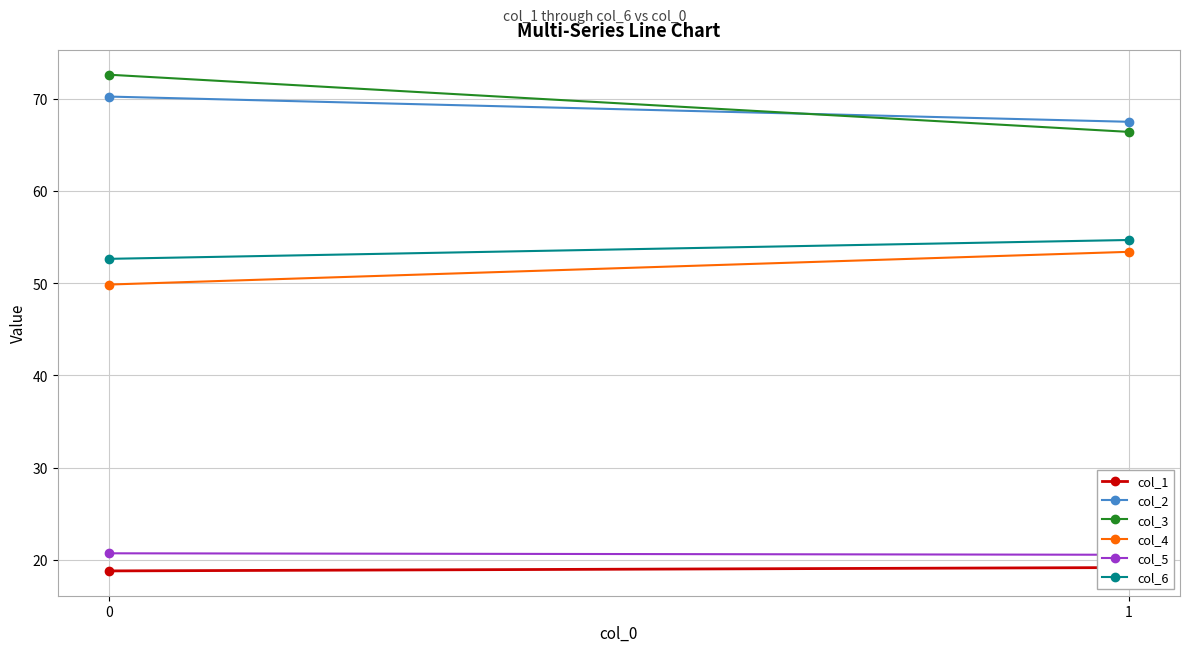

List the series in order of their peak value, lowest first.

col_1, col_5, col_4, col_6, col_2, col_3